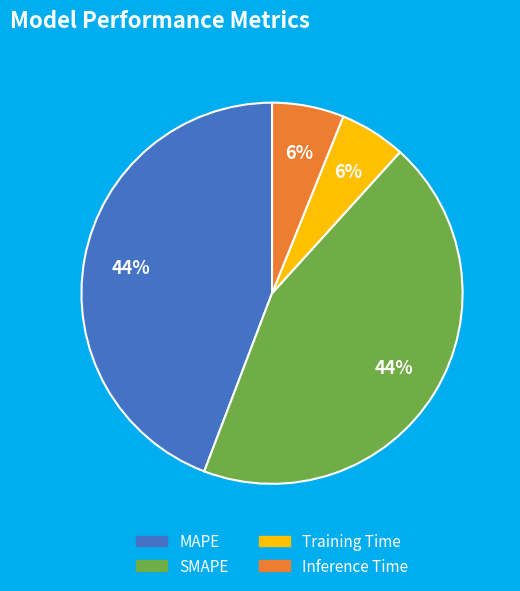

Which has a higher value, Inference Time or SMAPE?

SMAPE